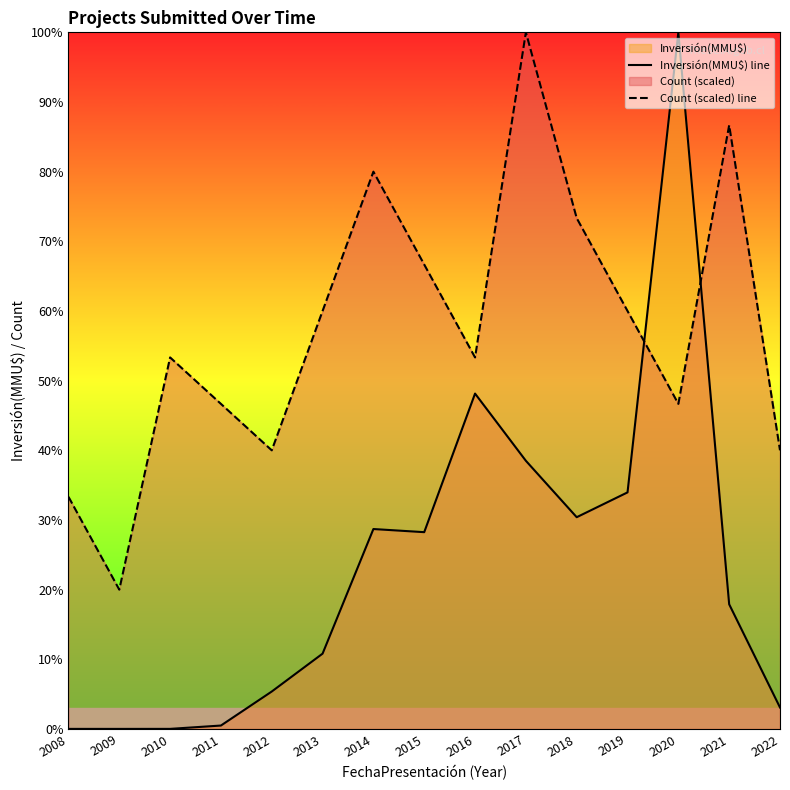

How many series are shown in this chart?

2